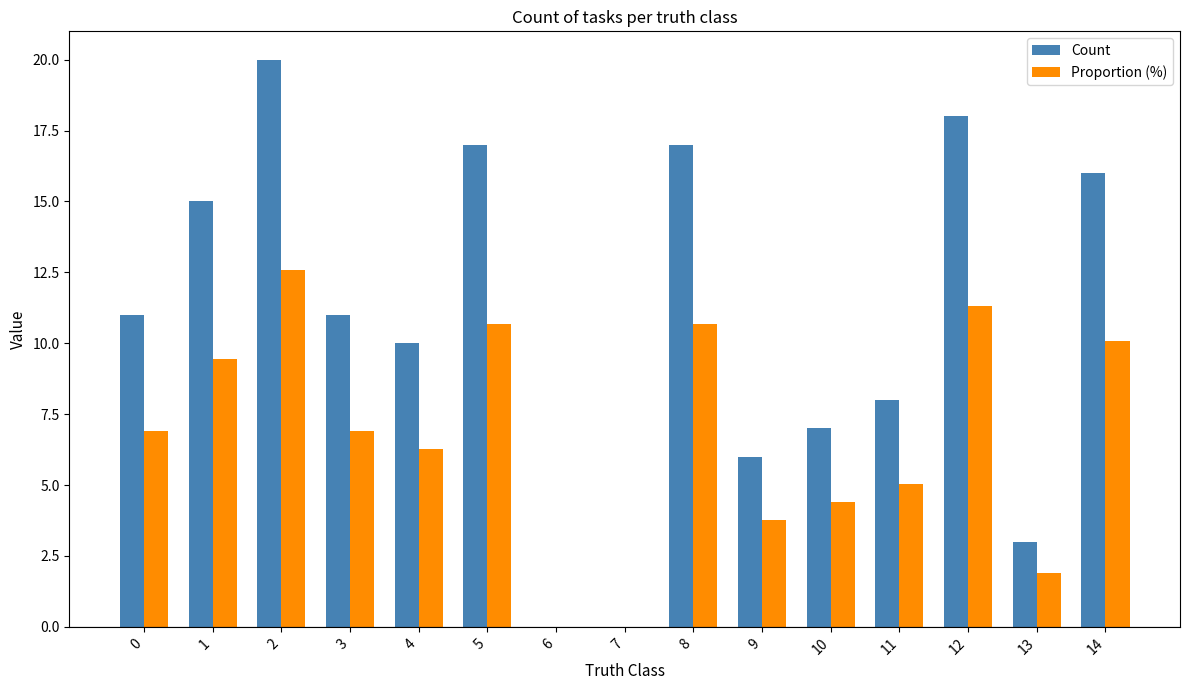

The Proportion (%) series shows 4.1 at 5. True or false?

False